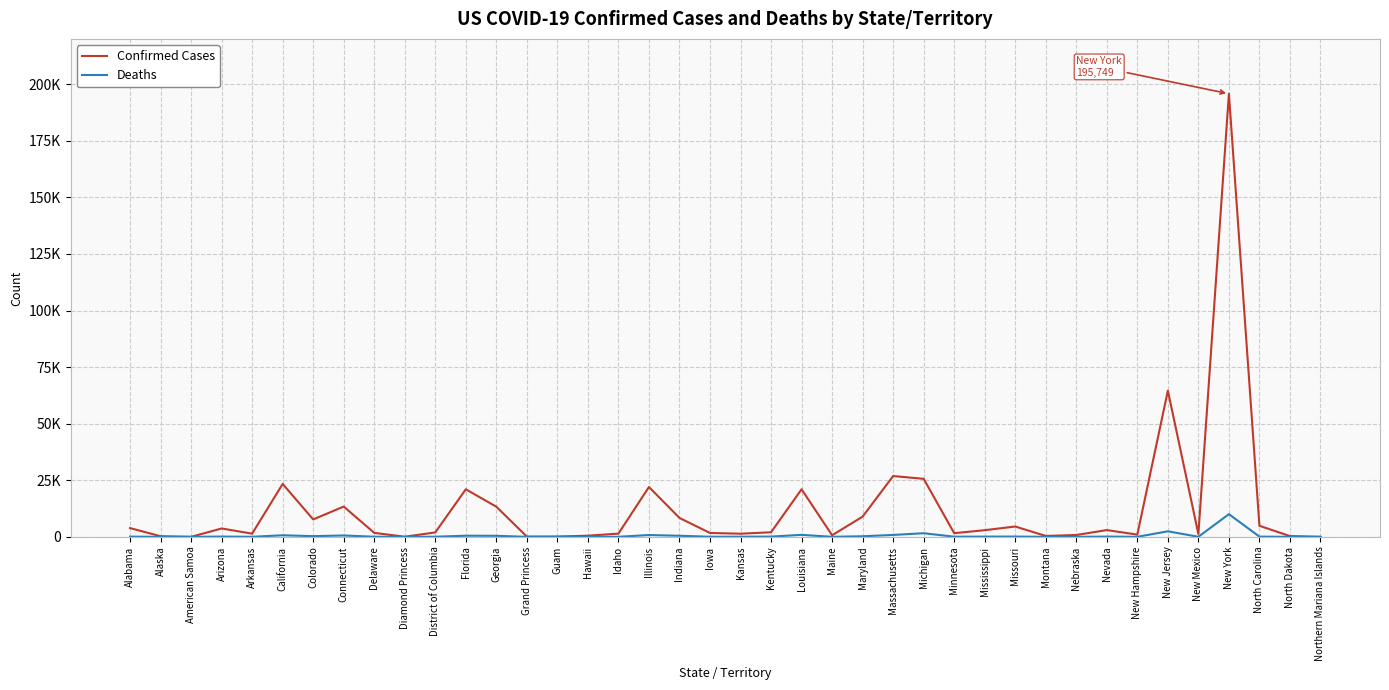

Does the chart display data point markers on the line(s)?

No